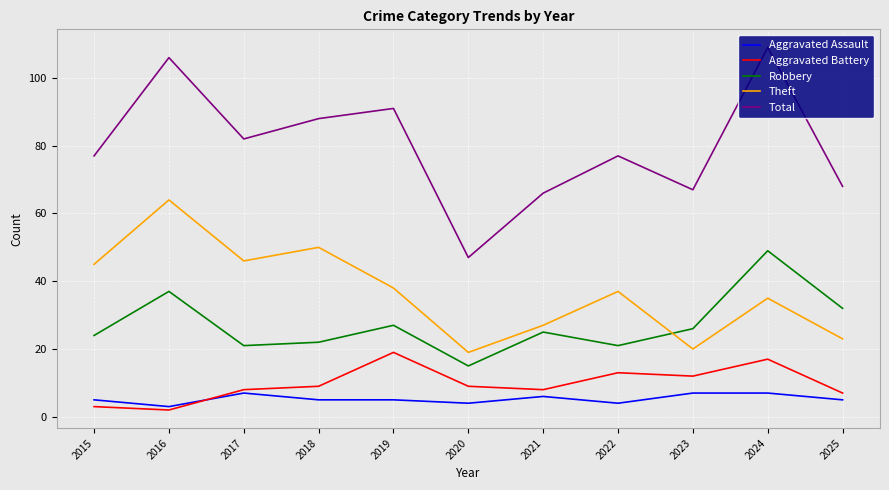

What is the sum of all Theft values?

404